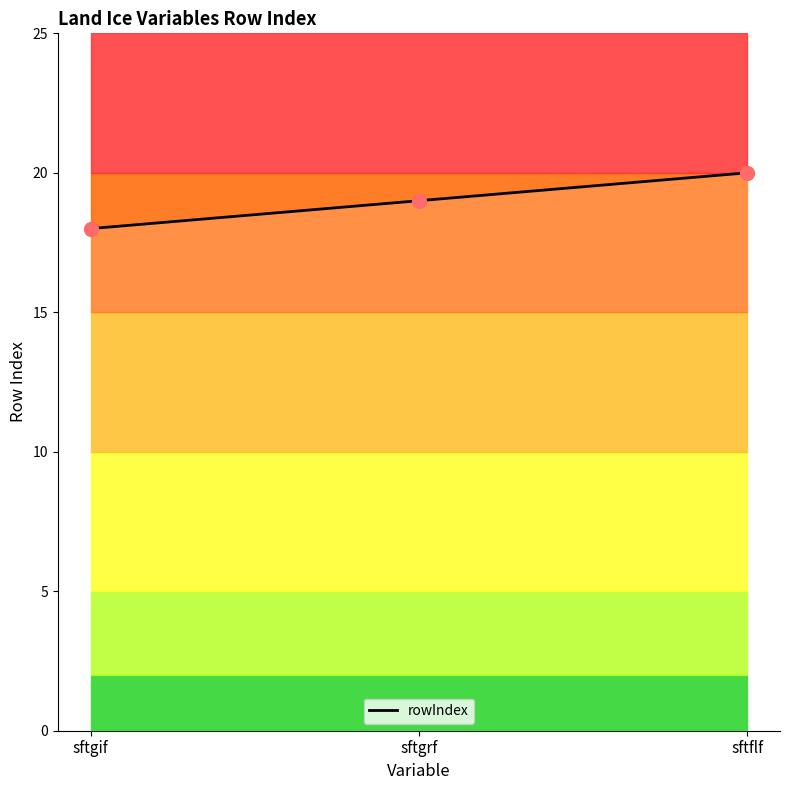

Which has a higher value, sftgif or sftflf?

sftflf